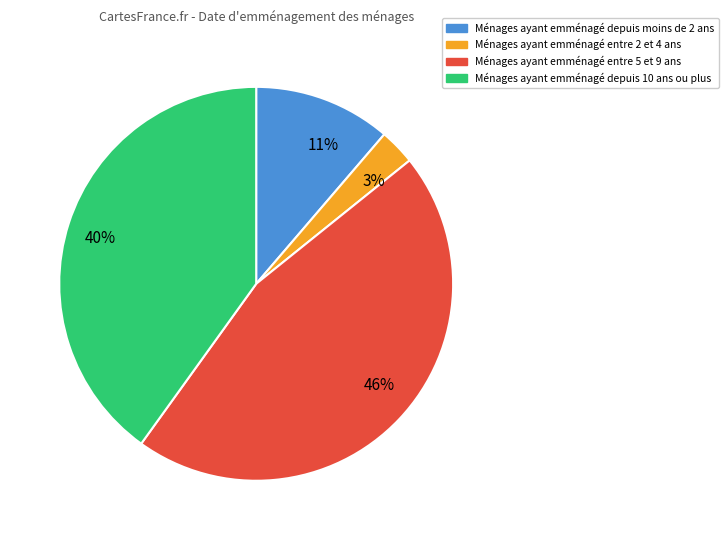

Approximately how many times larger is the value at 40% compared to 46%?

0.9